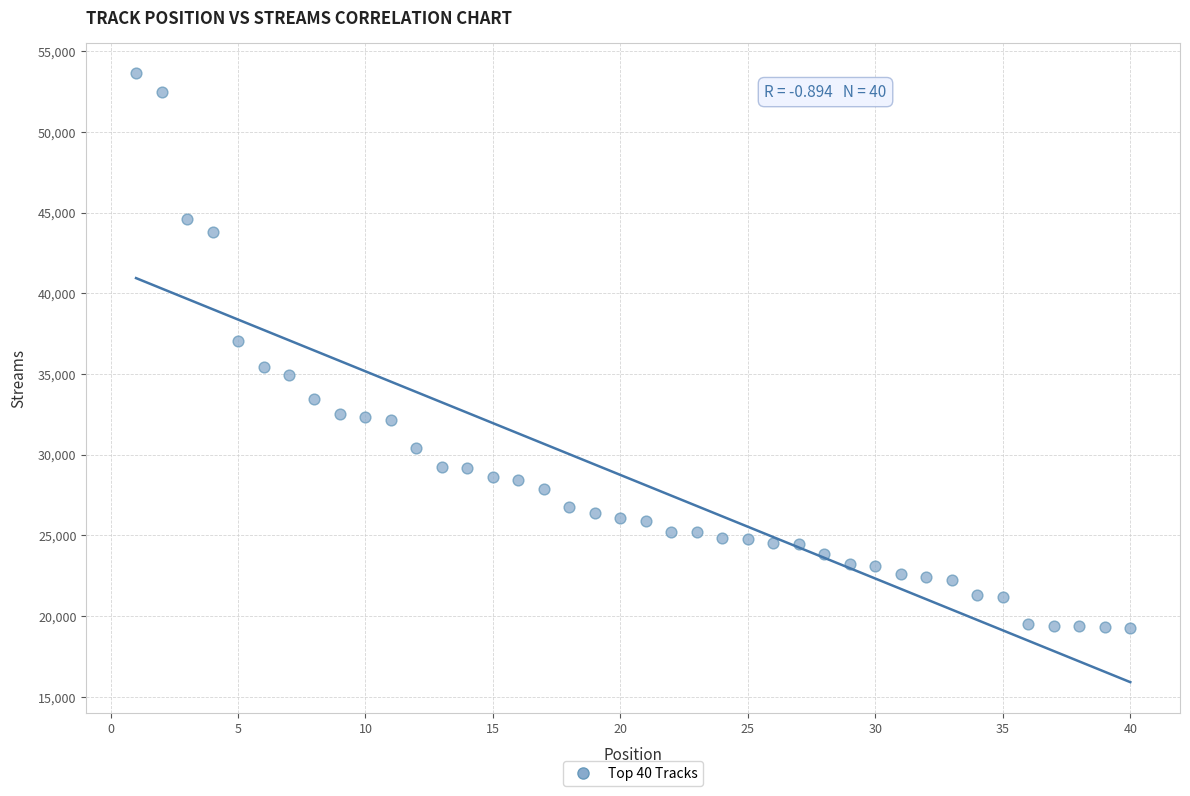

What is the range of X values (max minus min)?

39